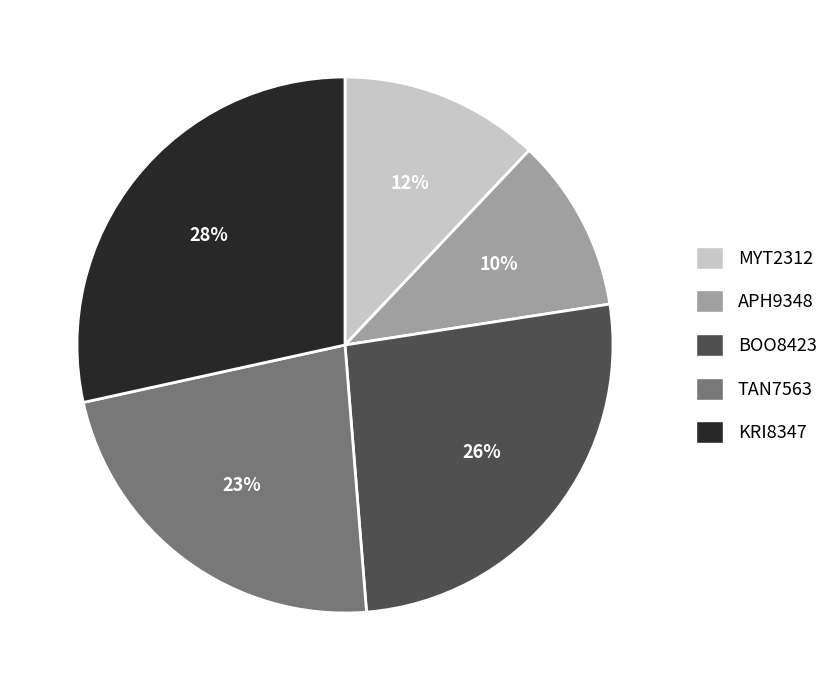

Do KRI8347 and MYT2312 together represent more than half of the pie?

No